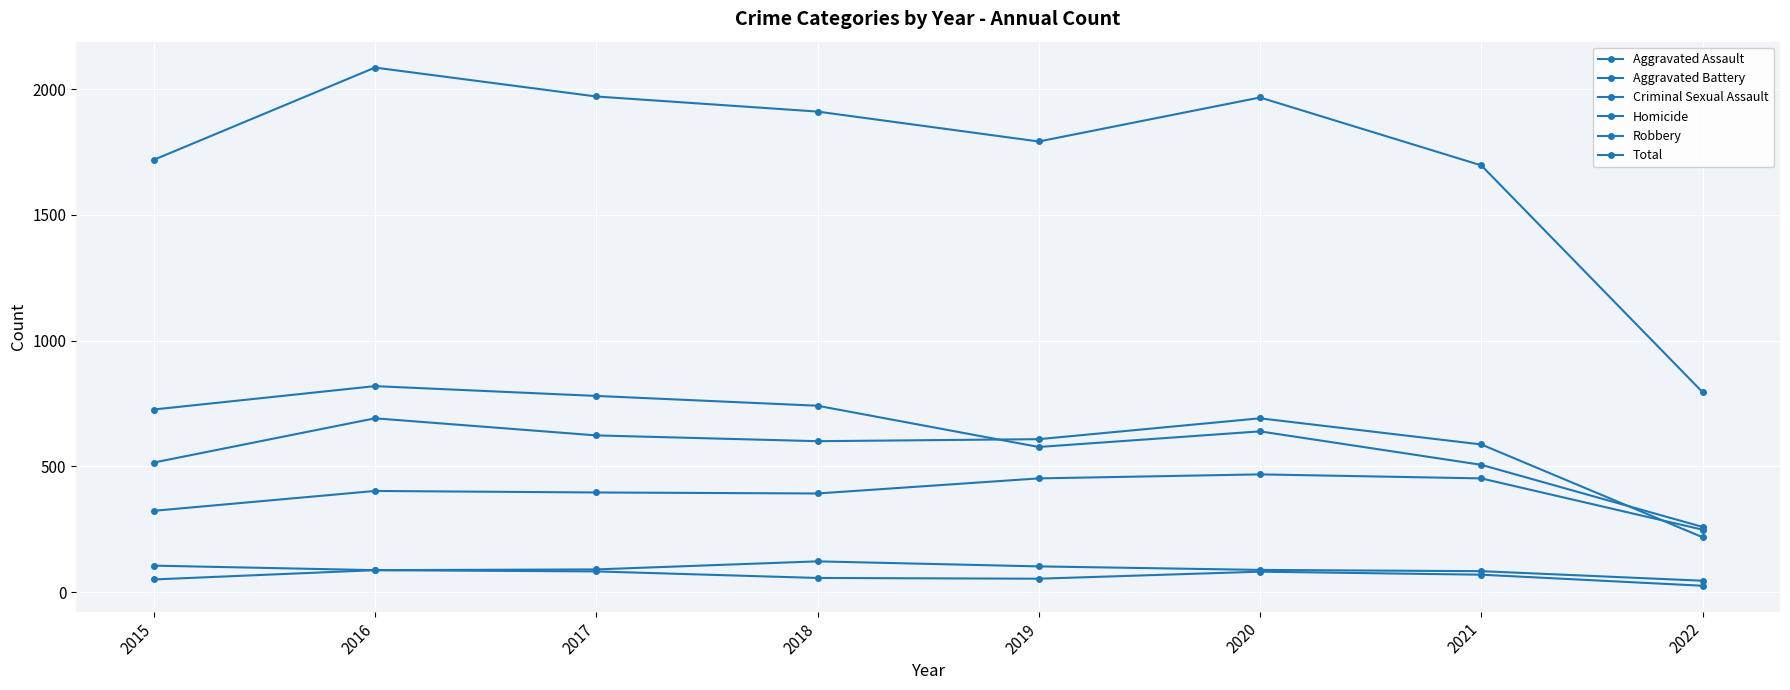

At which category does Criminal Sexual Assault reach its first local peak?

2018